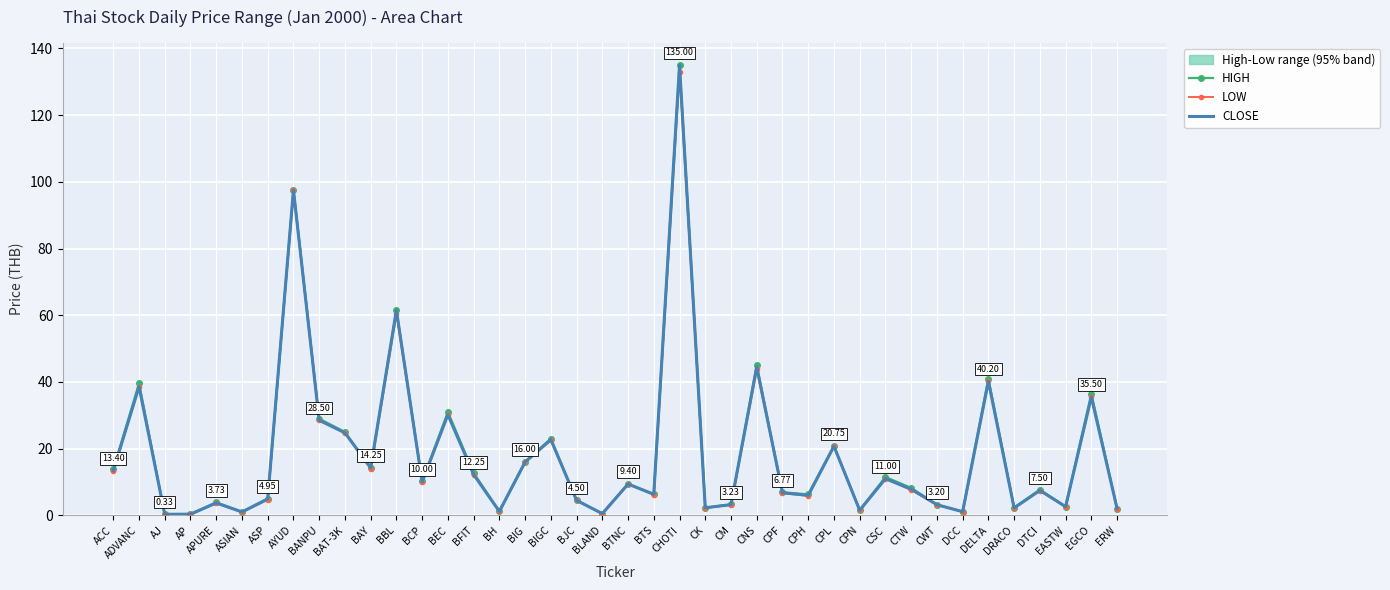

How many data points does each series have?

40